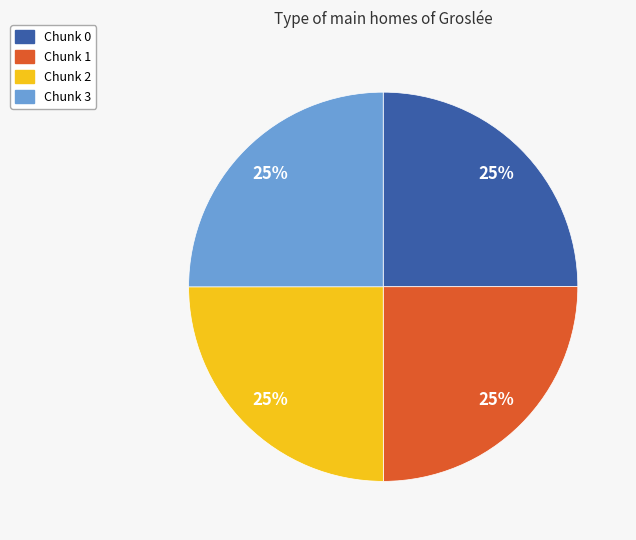

To the nearest percent, what is the average slice percentage?

25%